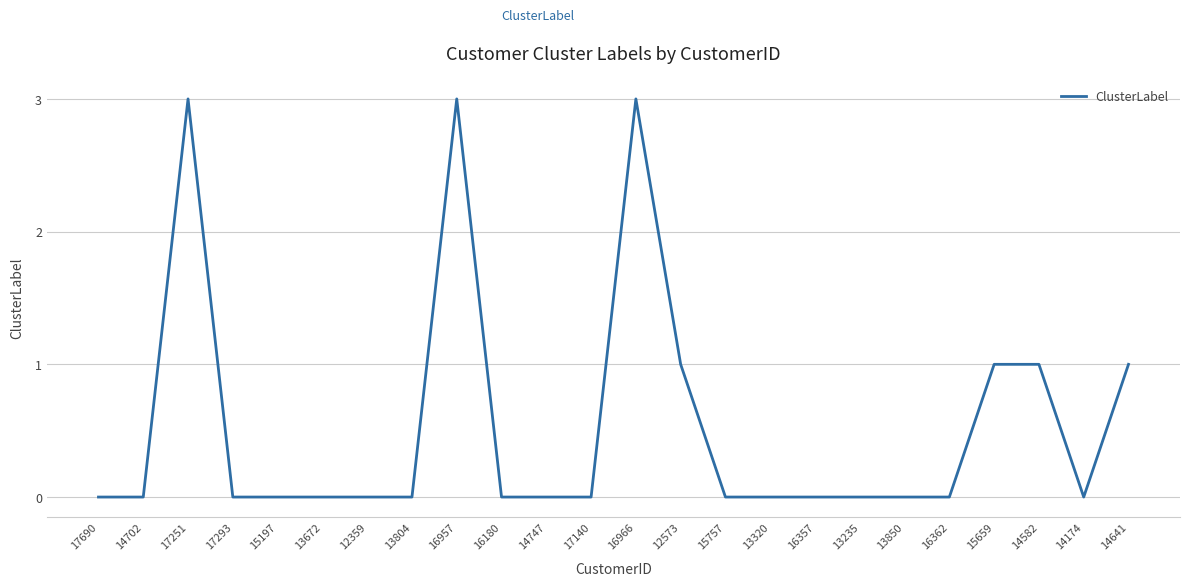

The chart shows a value of 1 at 17293. True or false?

False